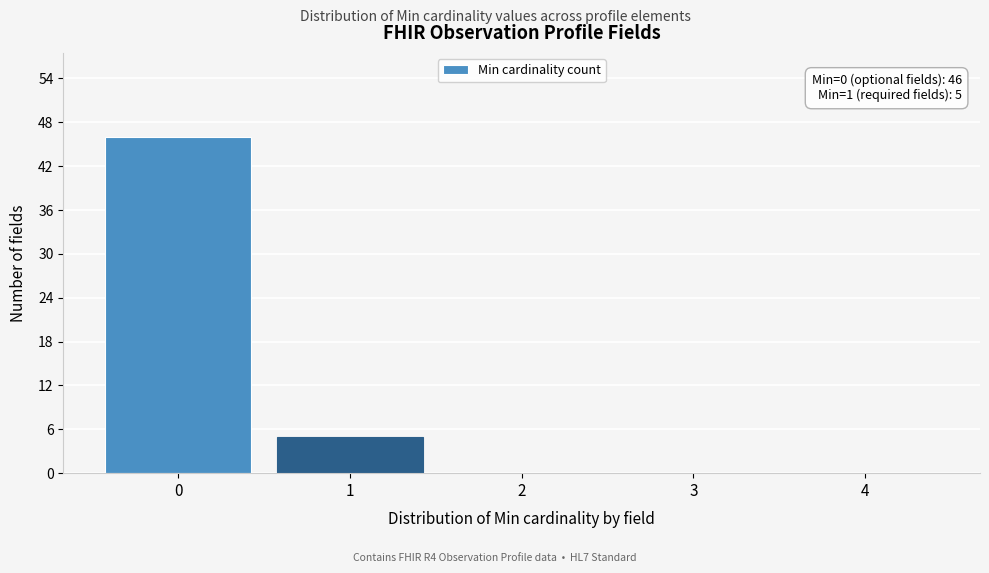

Over which range of the x-axis is the bar tallest?

-0.5 to 0.5